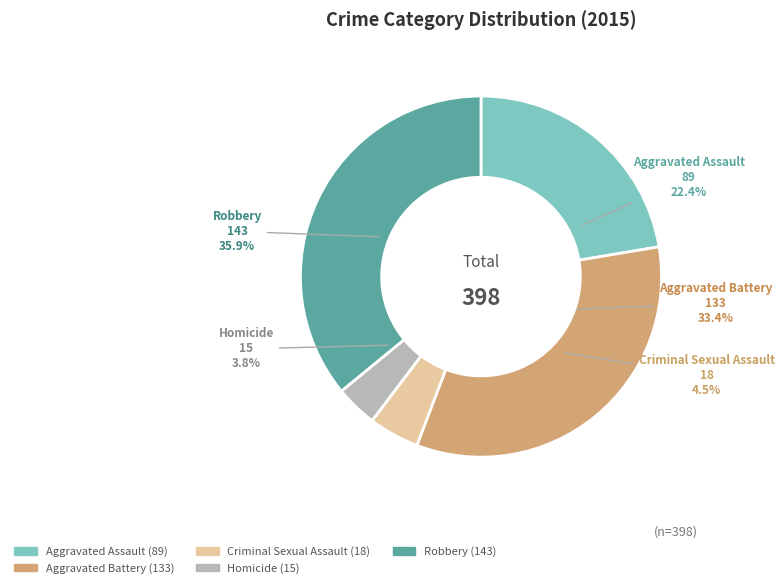

To the nearest percent, what is the combined percentage of Homicide and Criminal Sexual Assault?

8%